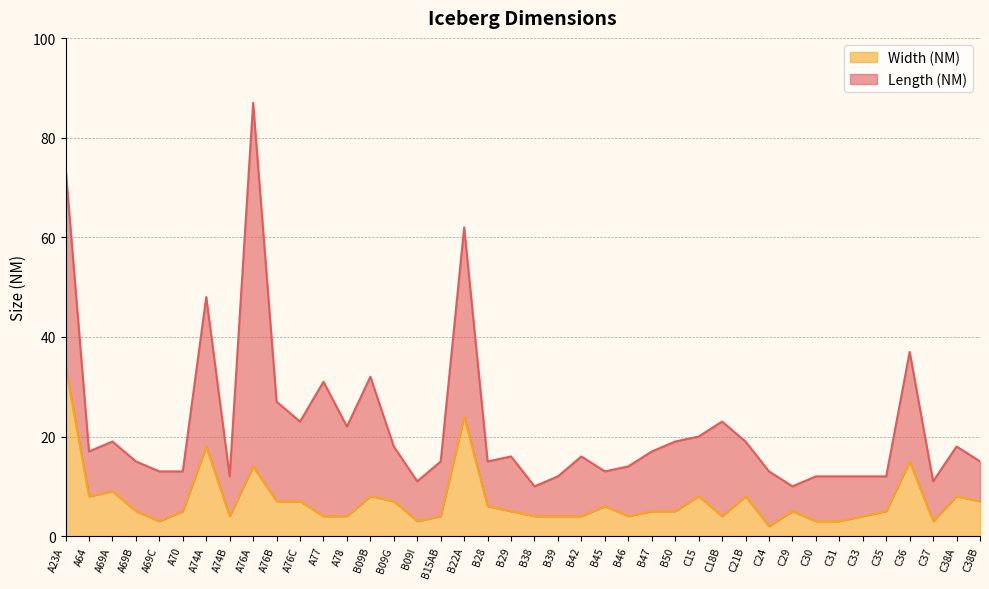

Is it true that the value at B39 is 4?

True